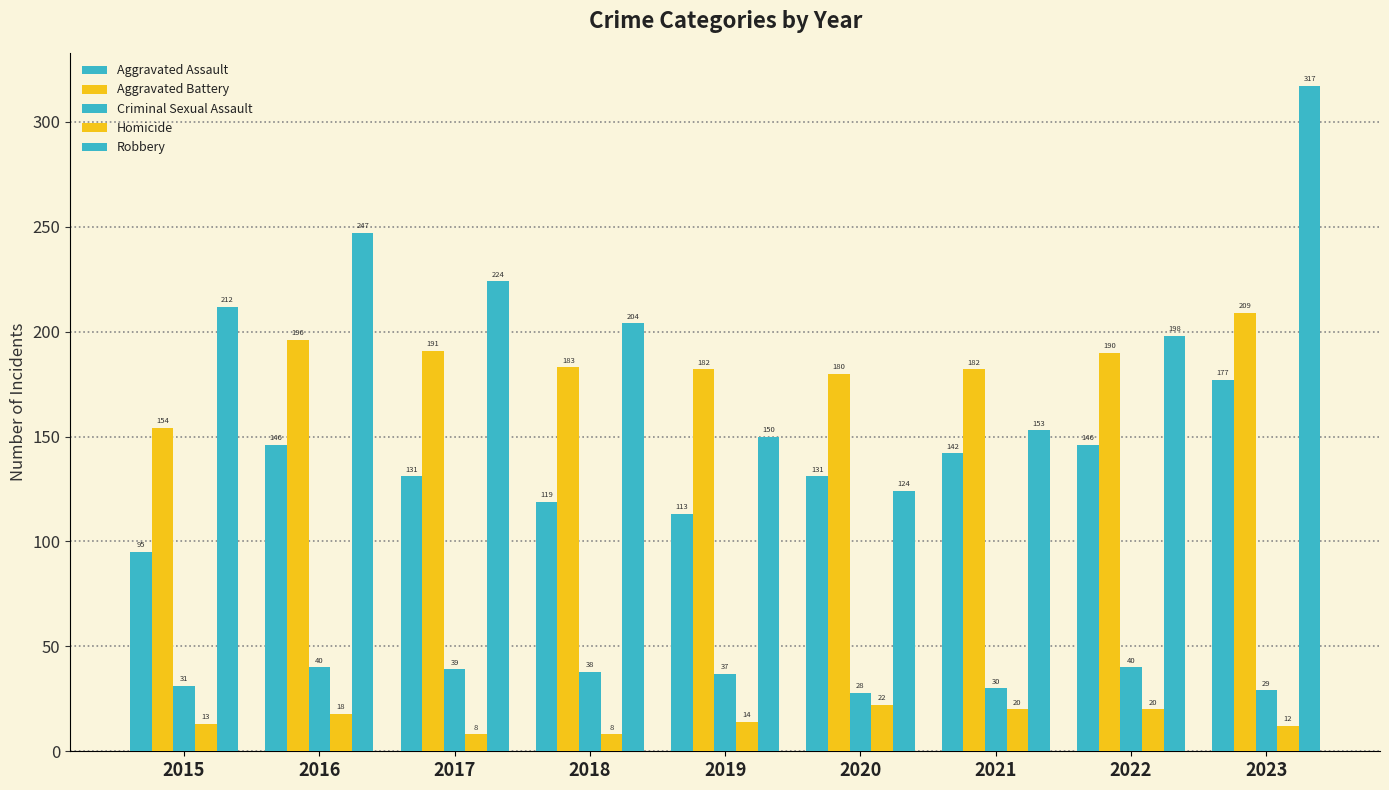

Are the bars grouped side by side (vs. stacked)?

Yes